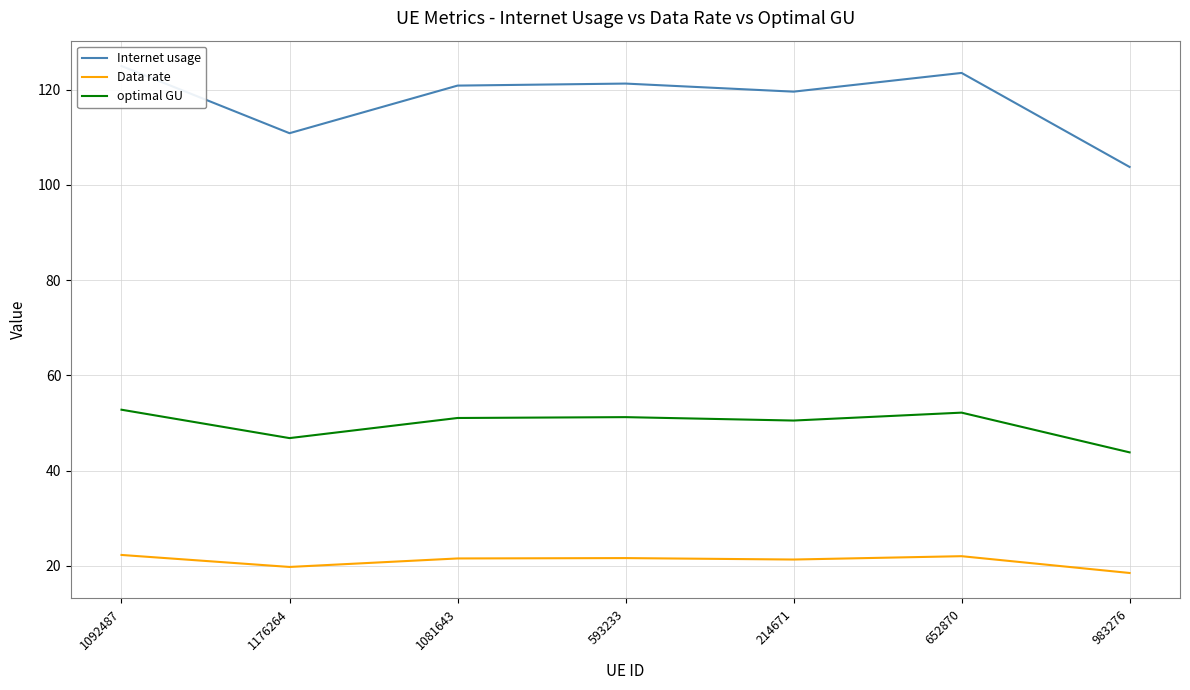

True or false: optimal GU and Data rate intersect in this chart.

False